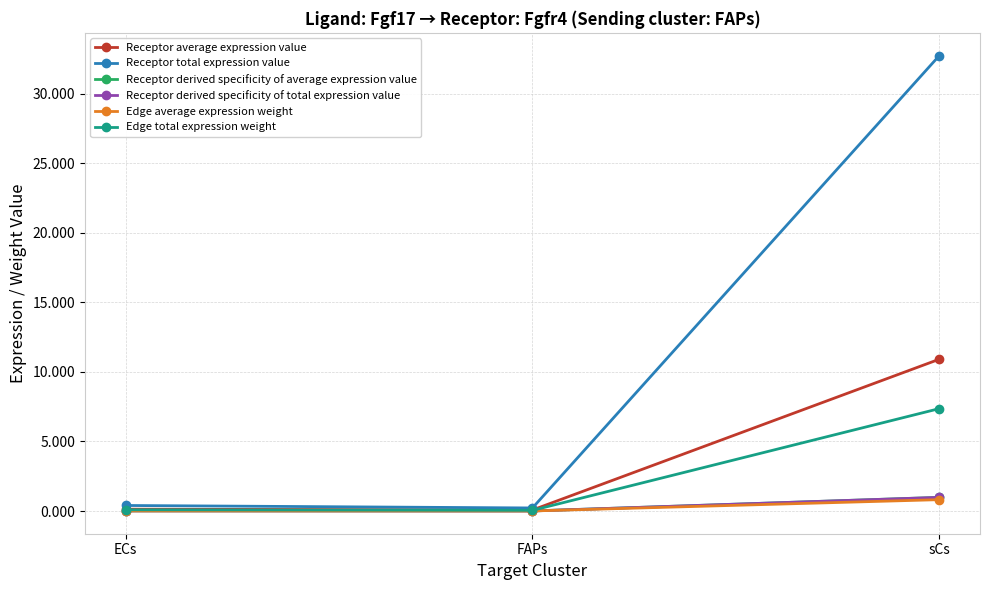

At which label does Receptor average expression value reach its peak?

sCs